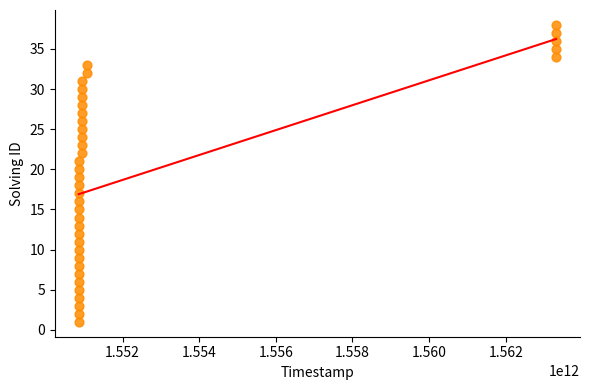

What is the range of X values (max minus min)?

12462233151